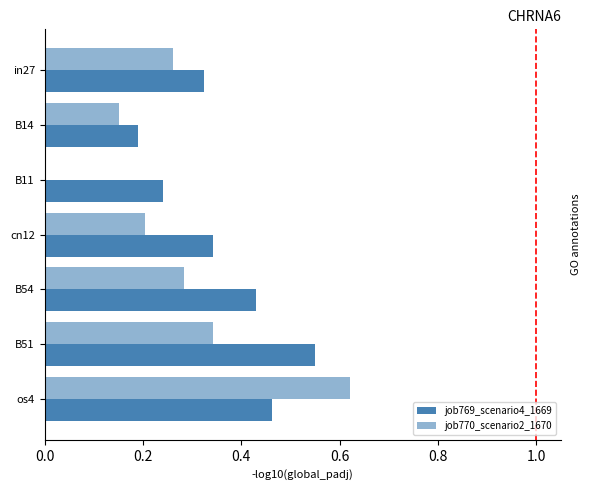

How many categories are shown in the chart?

7